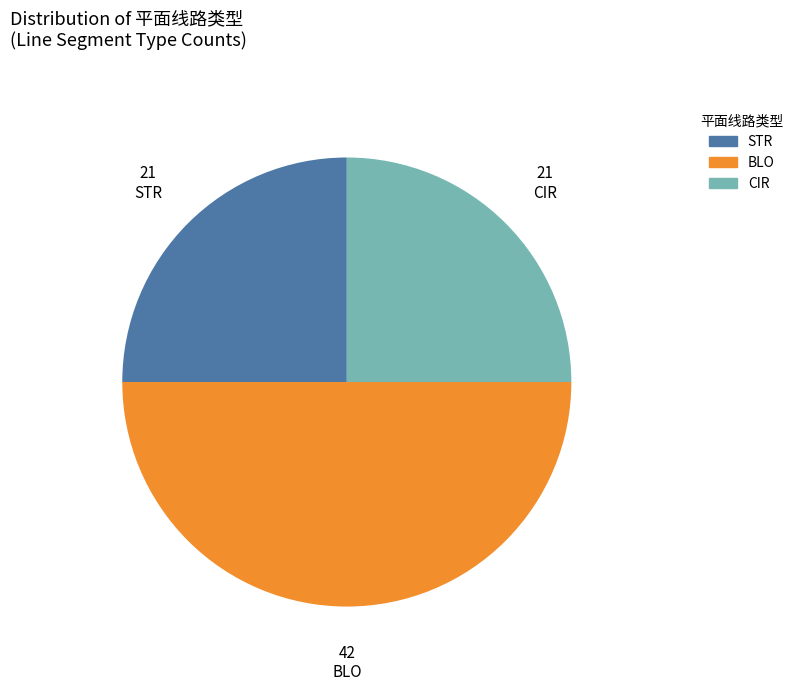

Approximately how many times larger is the value at BLO compared to CIR?

2.0